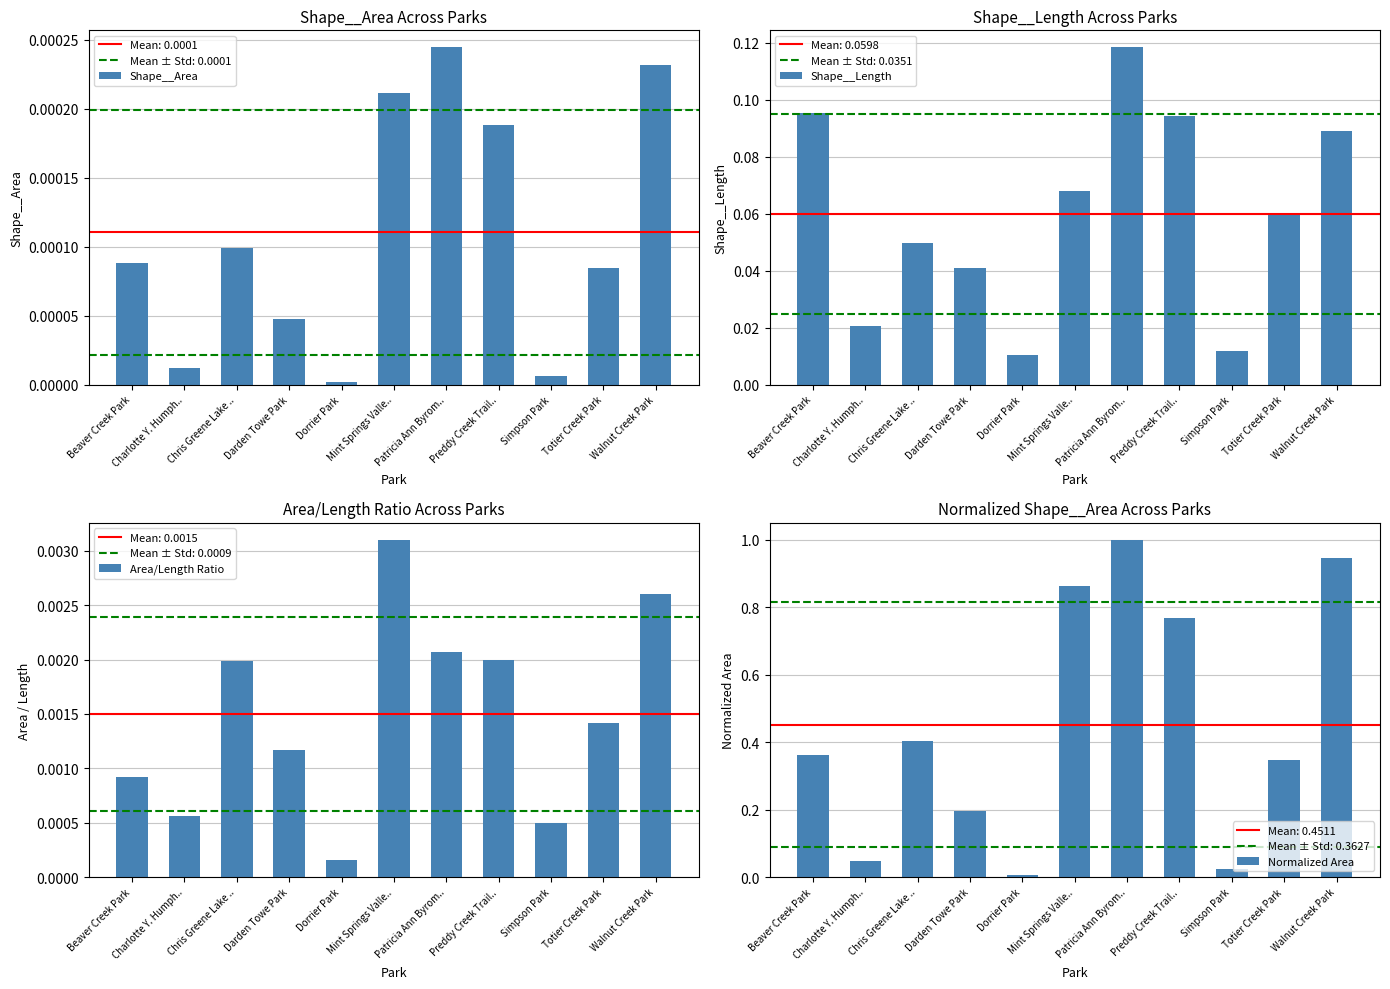

The Normalized Area series shows 0.9 at Mint Springs Valle... True or false?

True